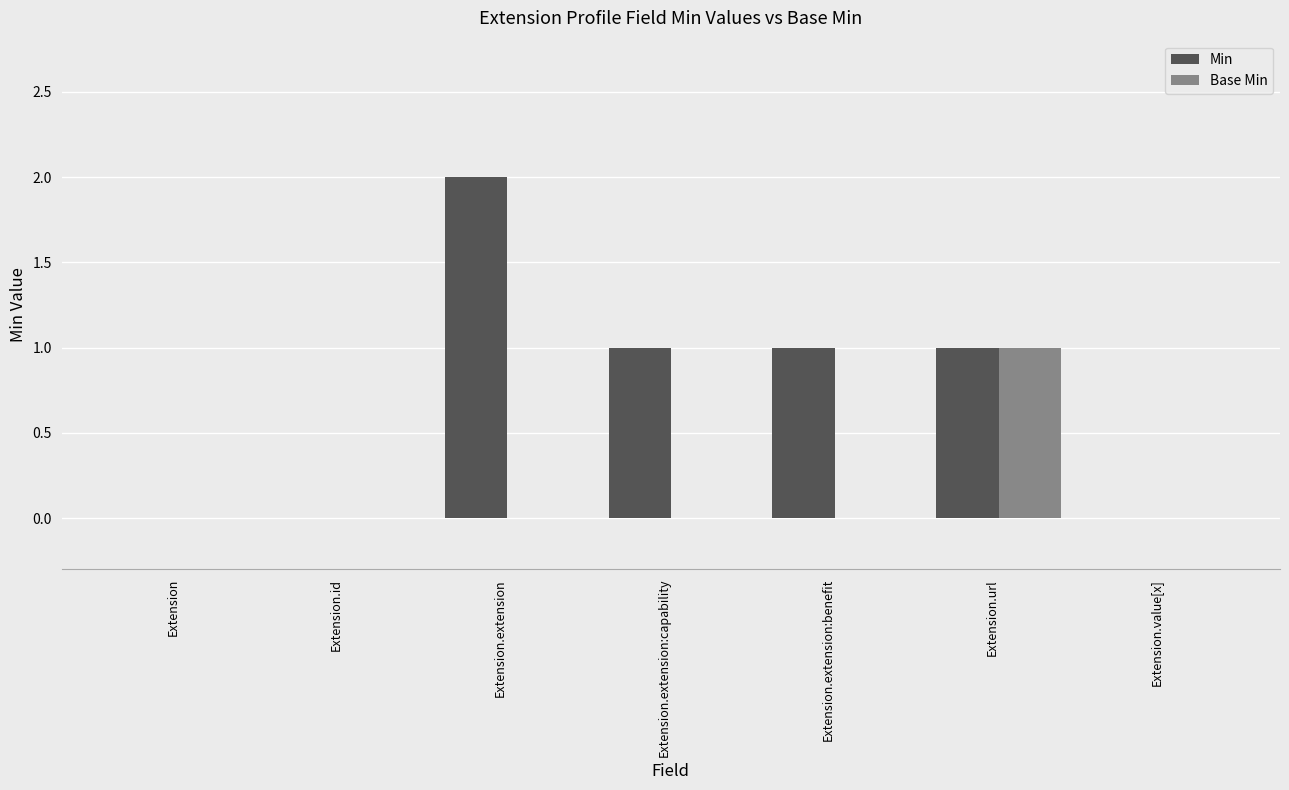

Between Extension.id and Extension.extension:benefit, which series saw the biggest shift?

Min